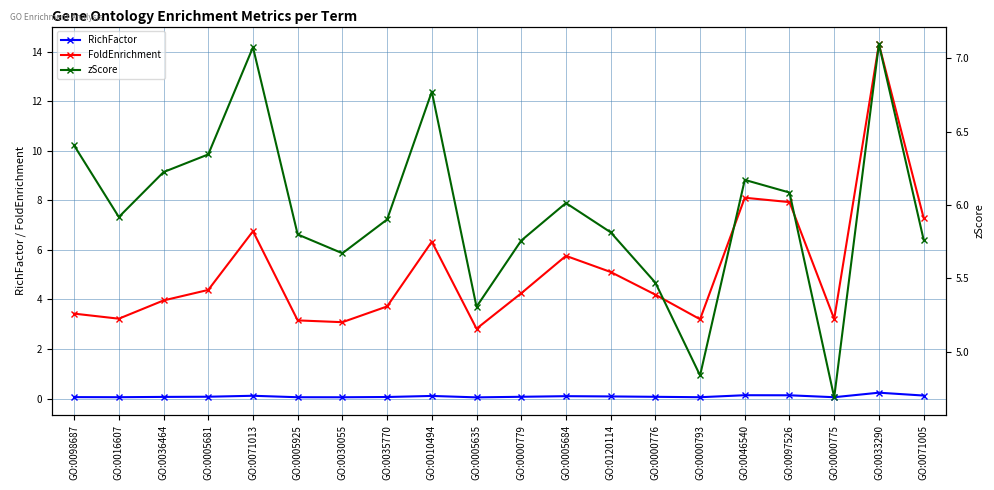

What is the total value across all series at GO:0005635?

8.2